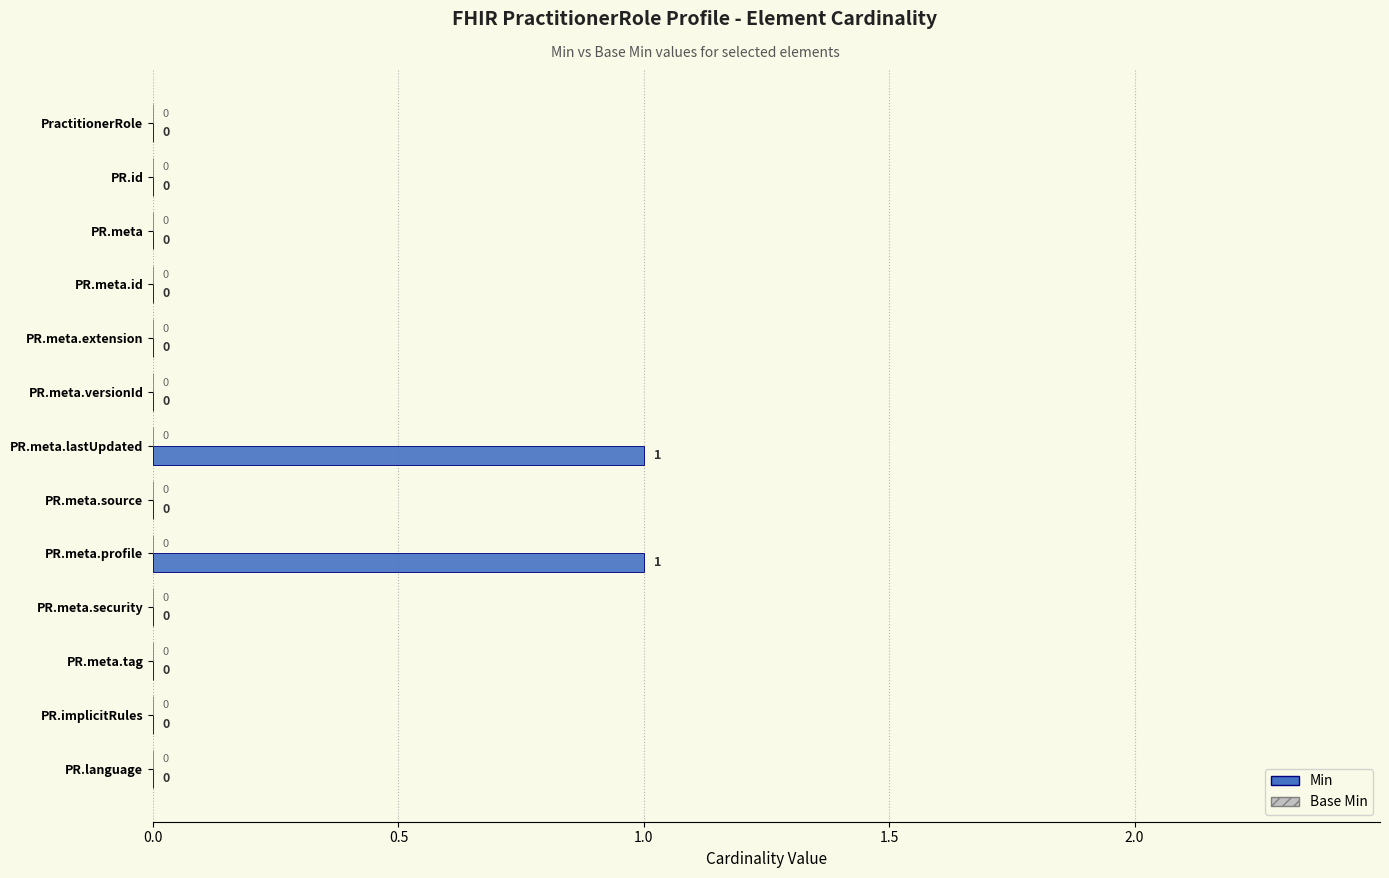

Is it true that the value at PR.meta.id is 0?

True